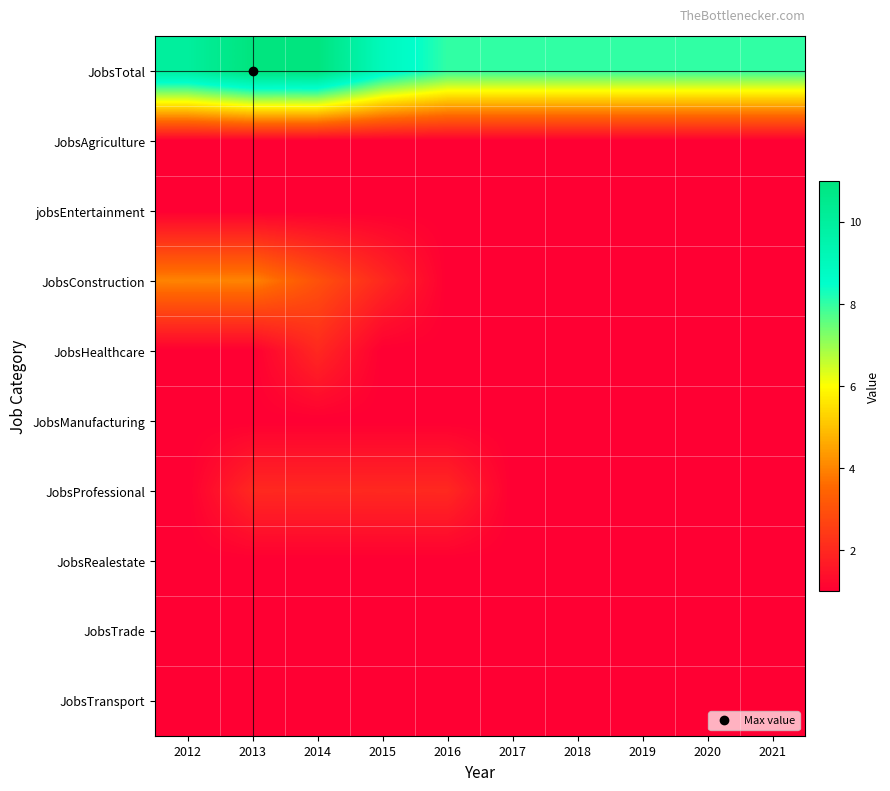

What is the minimum value shown in the chart?

1